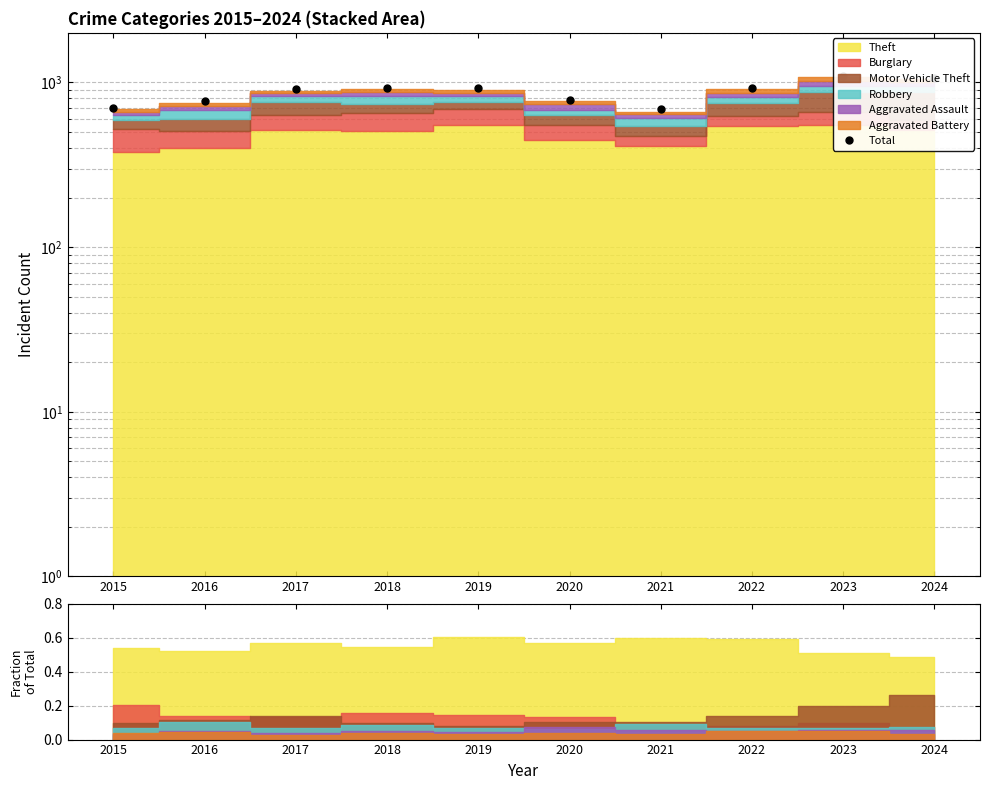

Where is the first local minimum?

2021